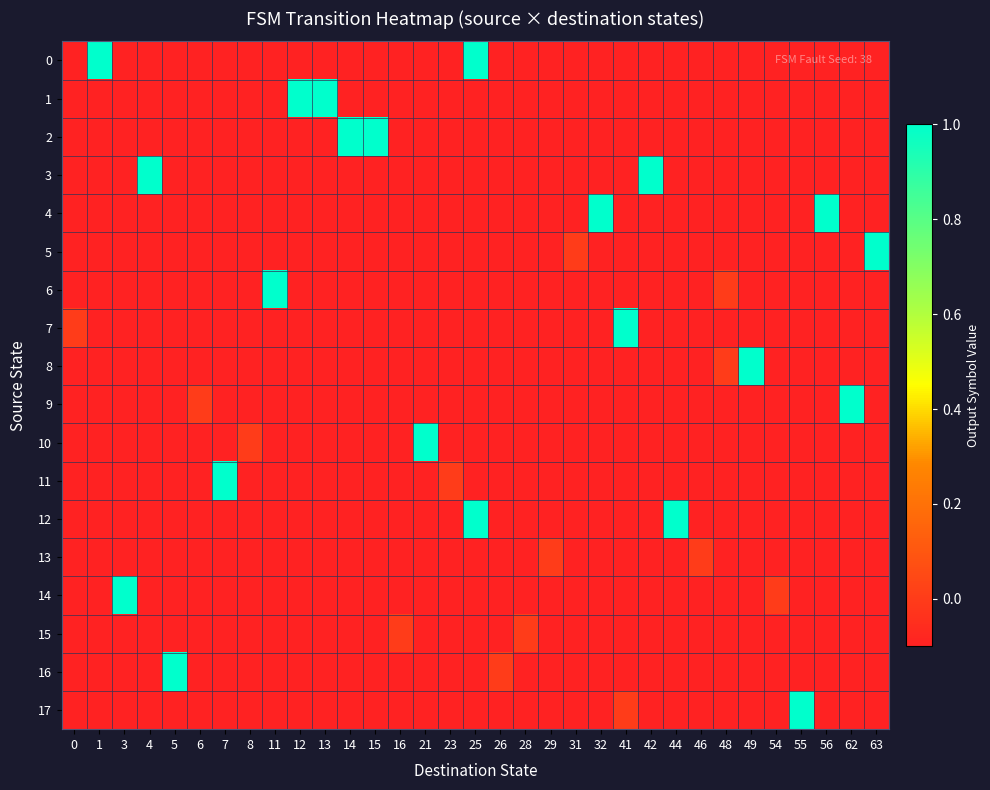

Between 7 and 31, which series saw the biggest shift?

11